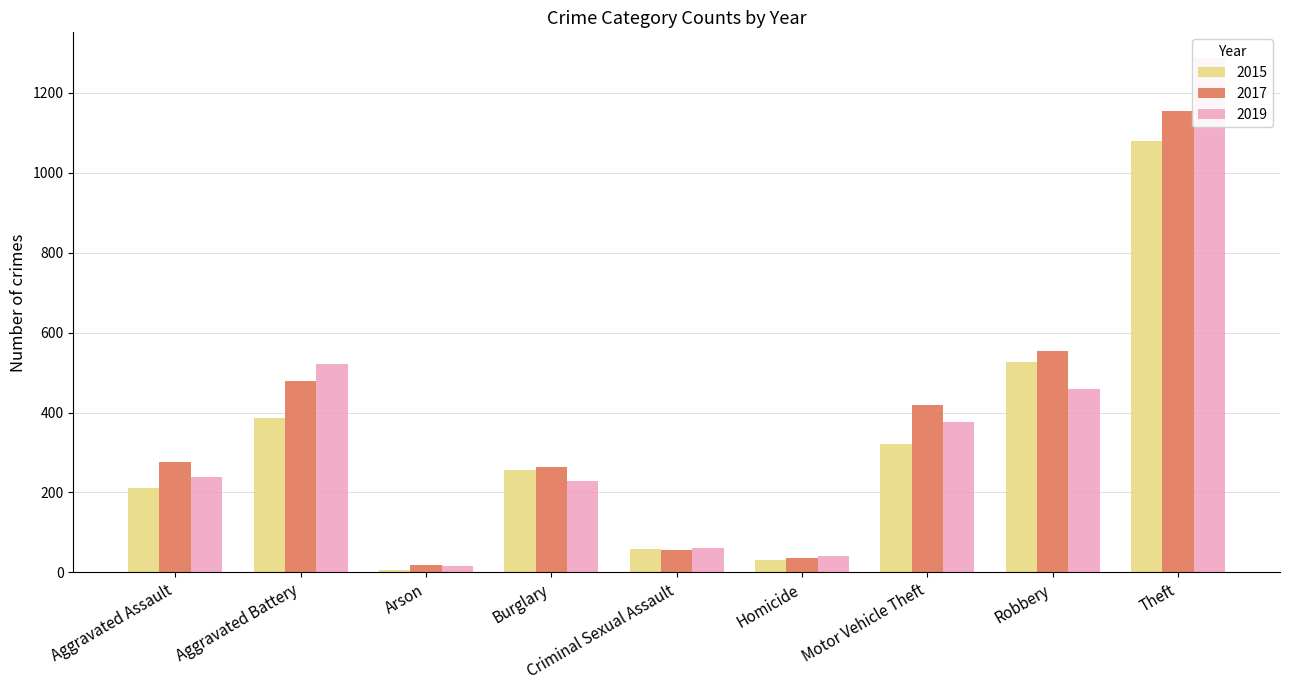

What is the difference between the 2017 values at Aggravated Battery and Criminal Sexual Assault?

425